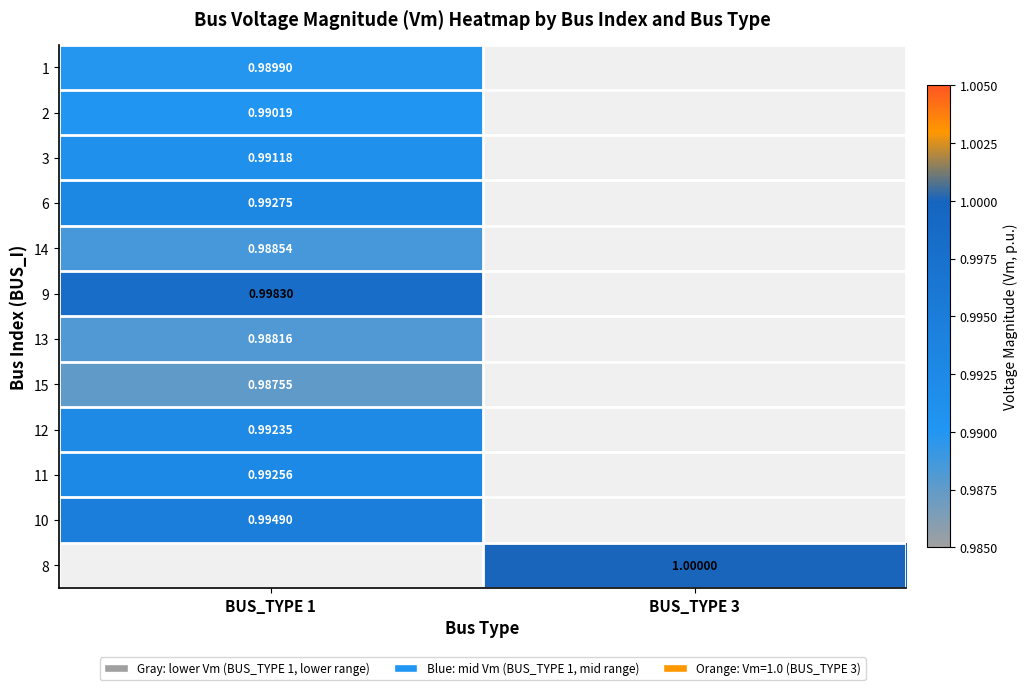

Is the value of 12 at BUS_TYPE 1 greater than the value of 3 at BUS_TYPE 1?

Yes